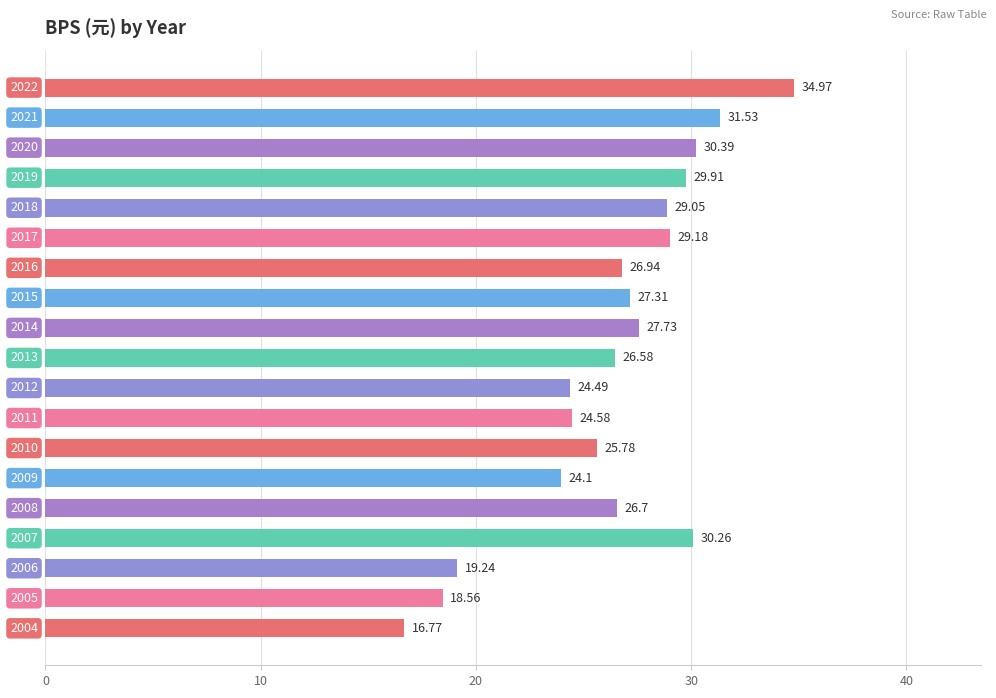

What is the difference between the second highest and second lowest values?

13.0